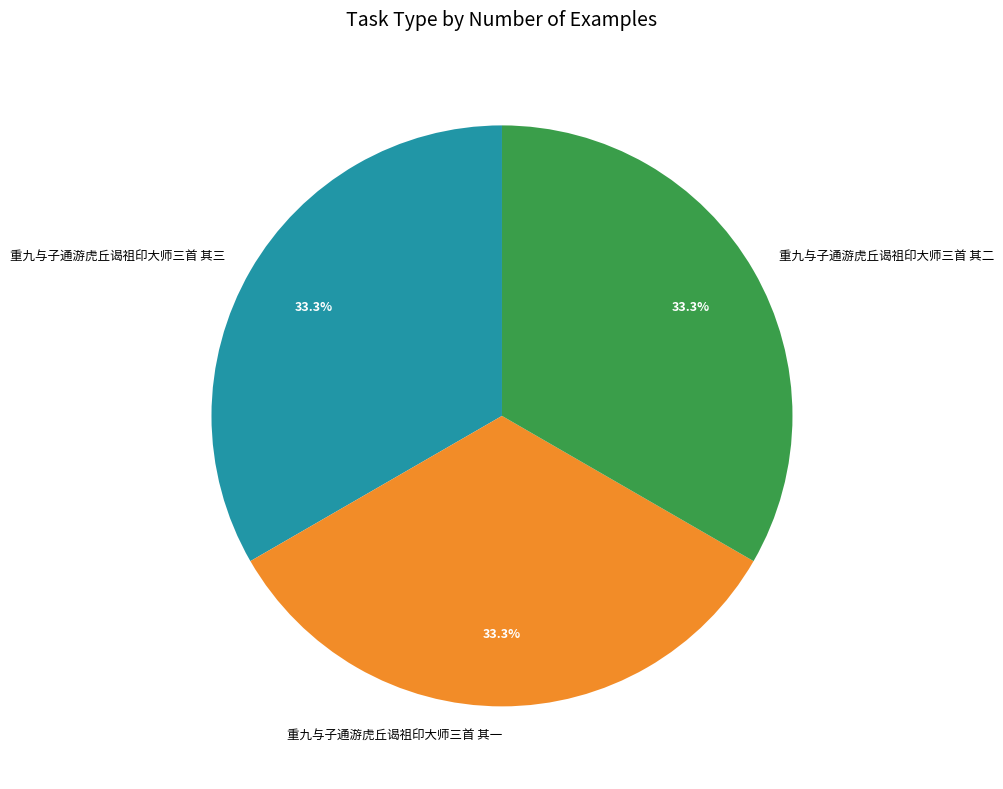

How many segments does this pie chart have?

3